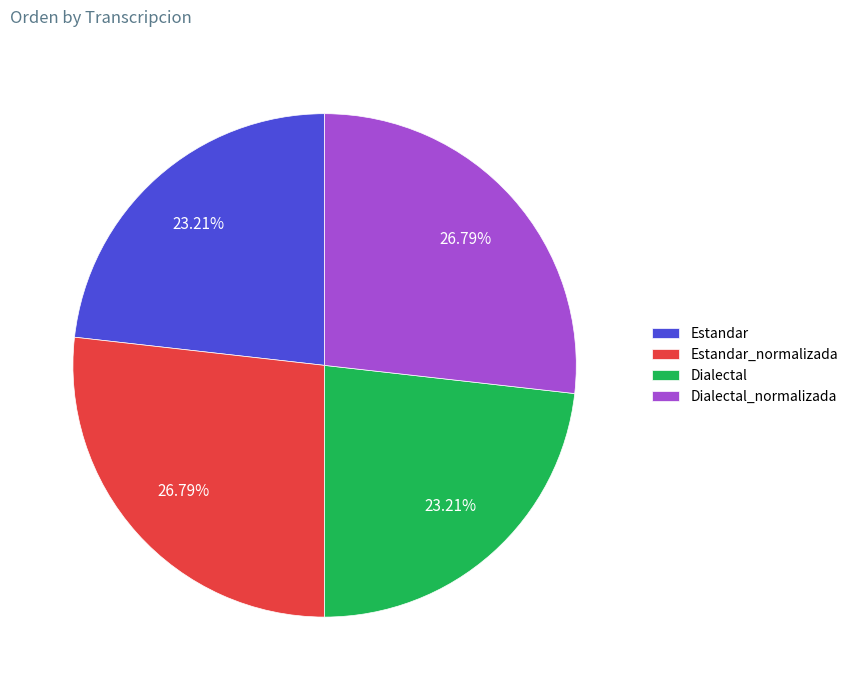

Combined, do Dialectal and Estandar account for over 50%?

No